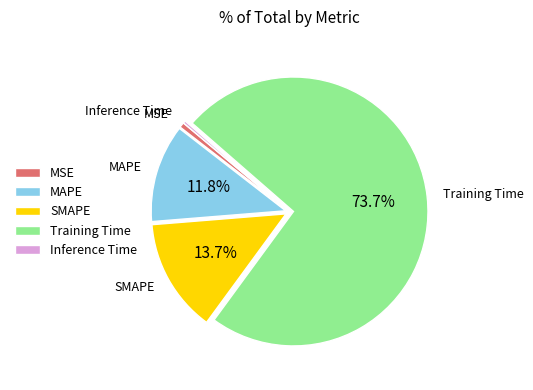

Which slice is the largest?

Training Time